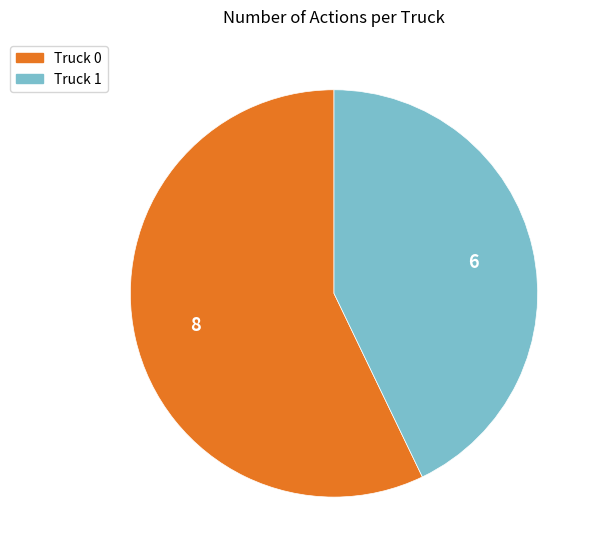

Which has a higher value, Truck 0 or Truck 1?

Truck 0